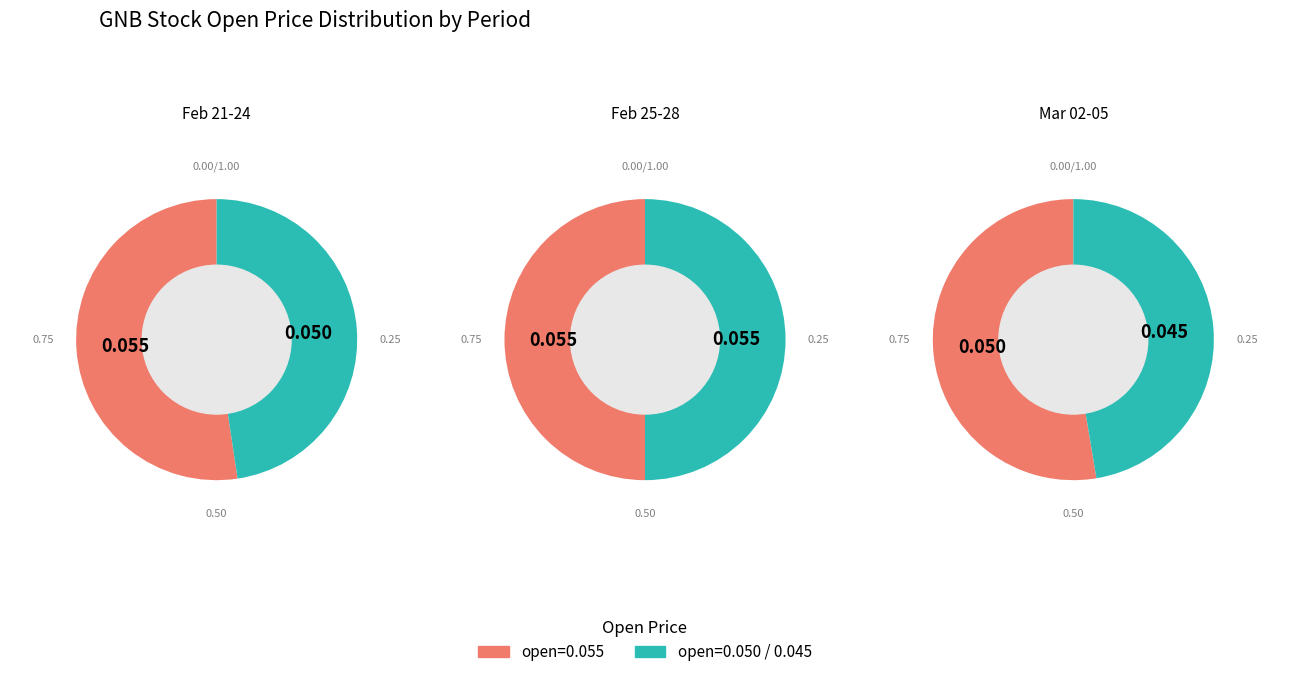

Which series has the largest range (max minus min)?

2020-03-02 ~ 2020-03-05